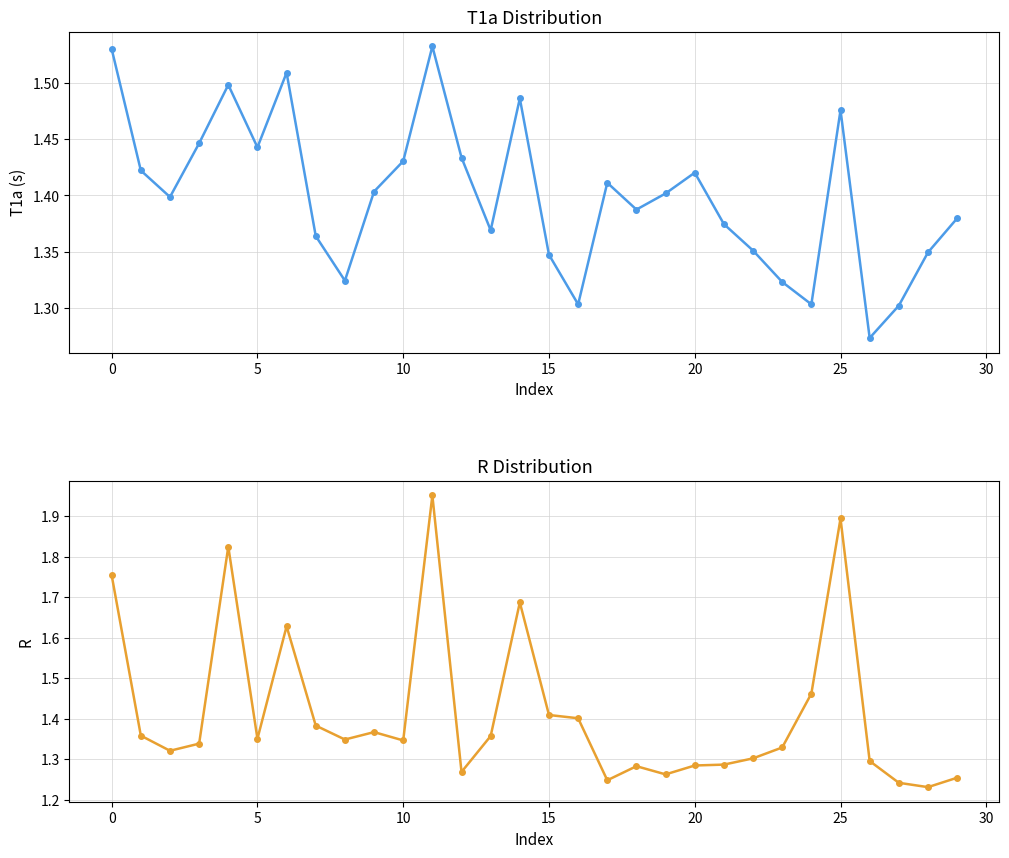

Is it true that T1a equals 1.4 at 21?

True